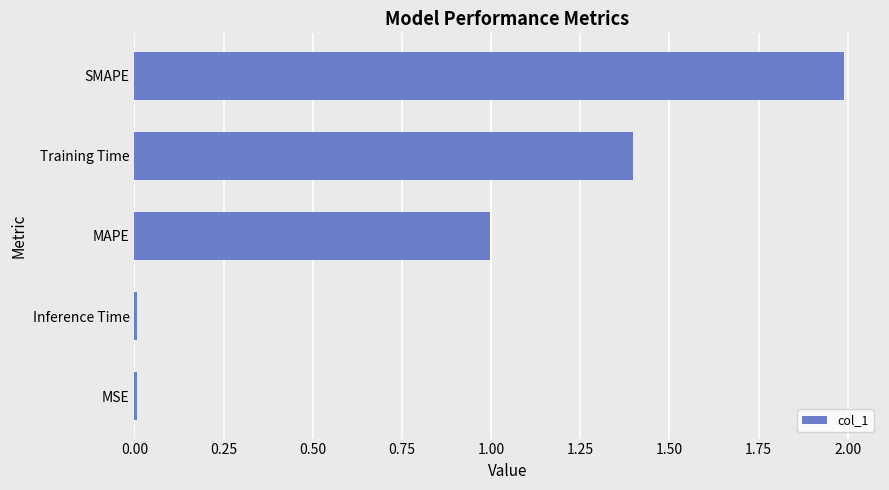

Is it true that the value at MAPE is 0.7?

False